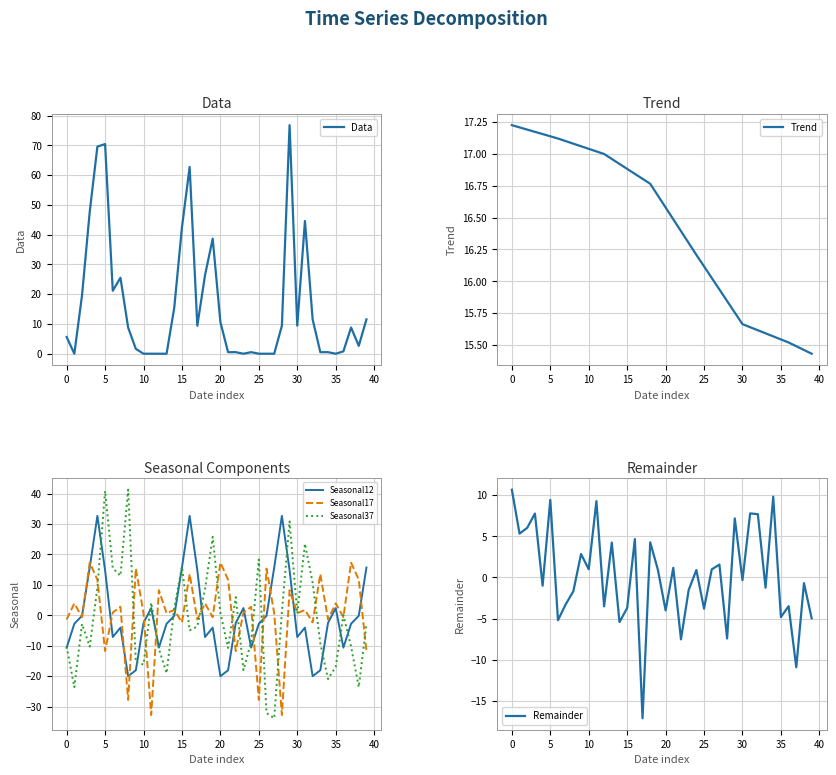

Is the value of Data at 31 greater than the value of Remainder at 38?

Yes